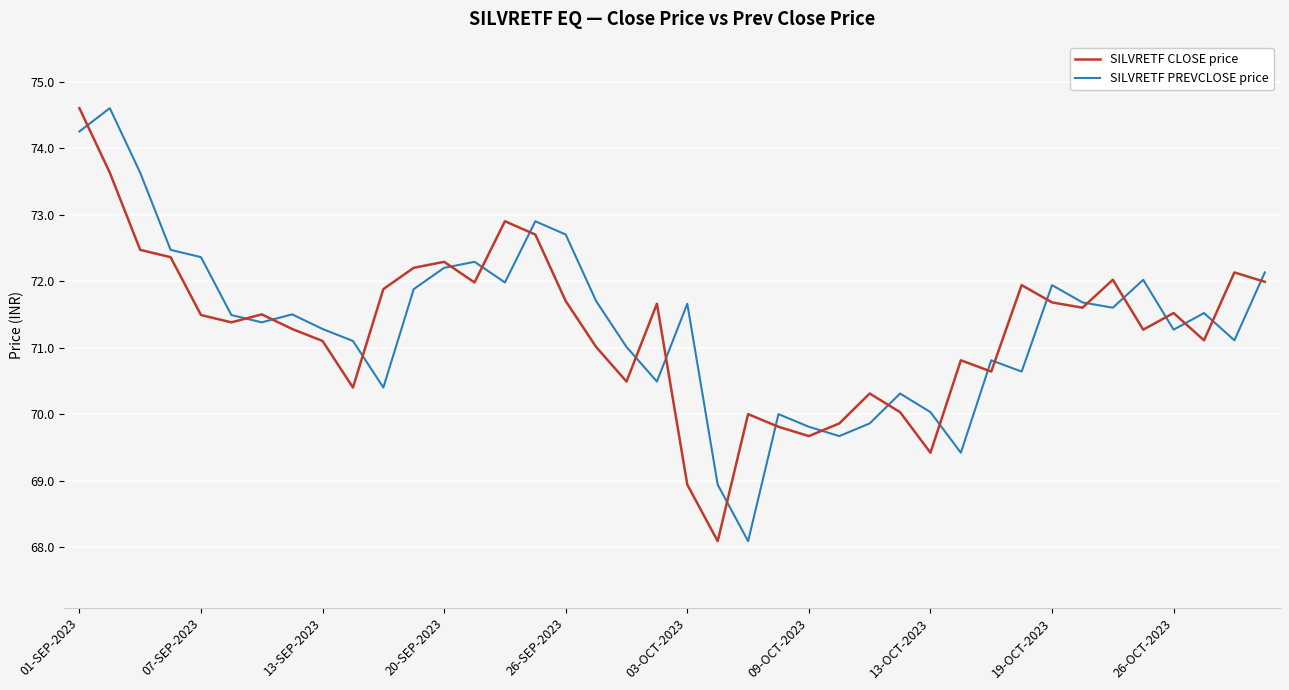

What is the highest value of the SILVRETF CLOSE price series?

74.6